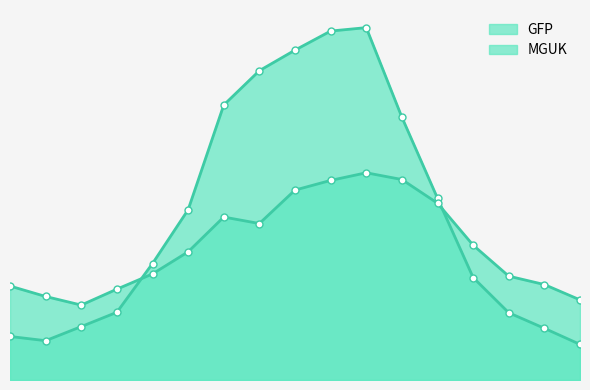

How many lines are shown in the chart?

2